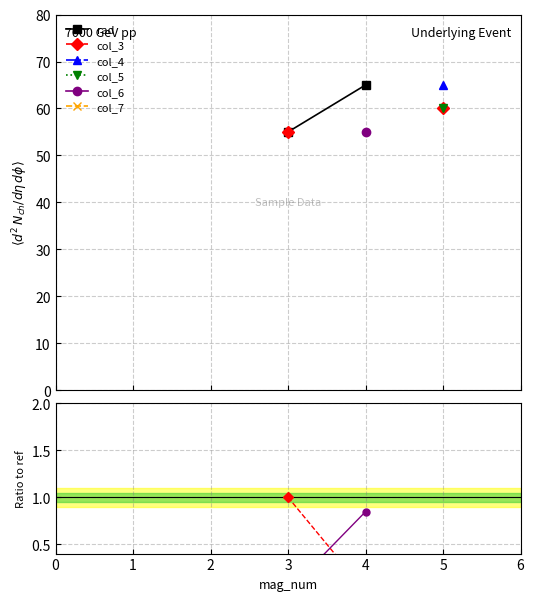

Is the value of col_4 at 1 greater than the value of col_6 at 4?

No